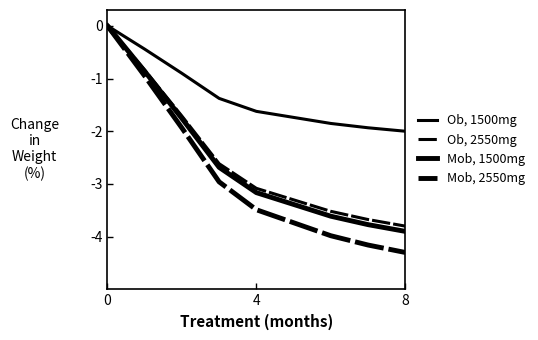

Rank the series by their maximum value, from lowest to highest.

Ob, 1500mg, Ob, 2550mg, Mob, 1500mg, Mob, 2550mg